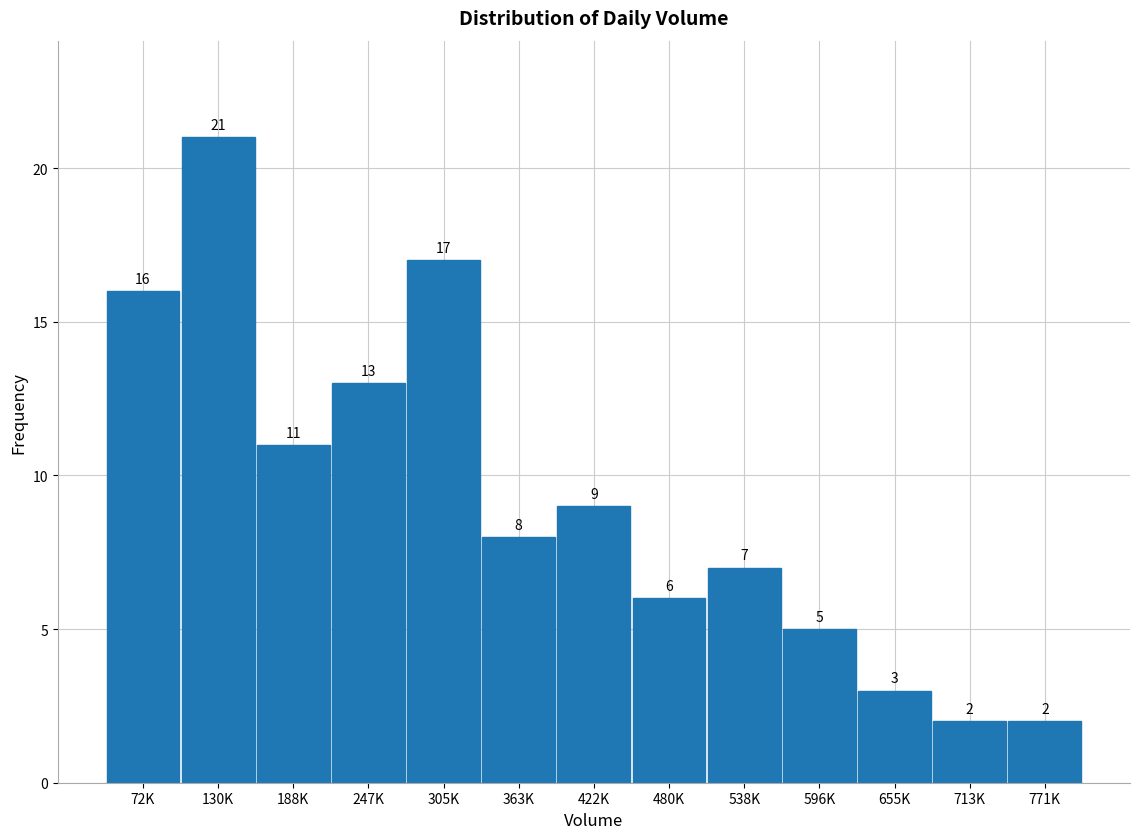

Reading left to right, list all the values displayed in this chart.

72K=16	130K=21	188K=11	247K=13	305K=17	363K=8	422K=9	480K=6	538K=7	596K=5	655K=3	713K=2	771K=2